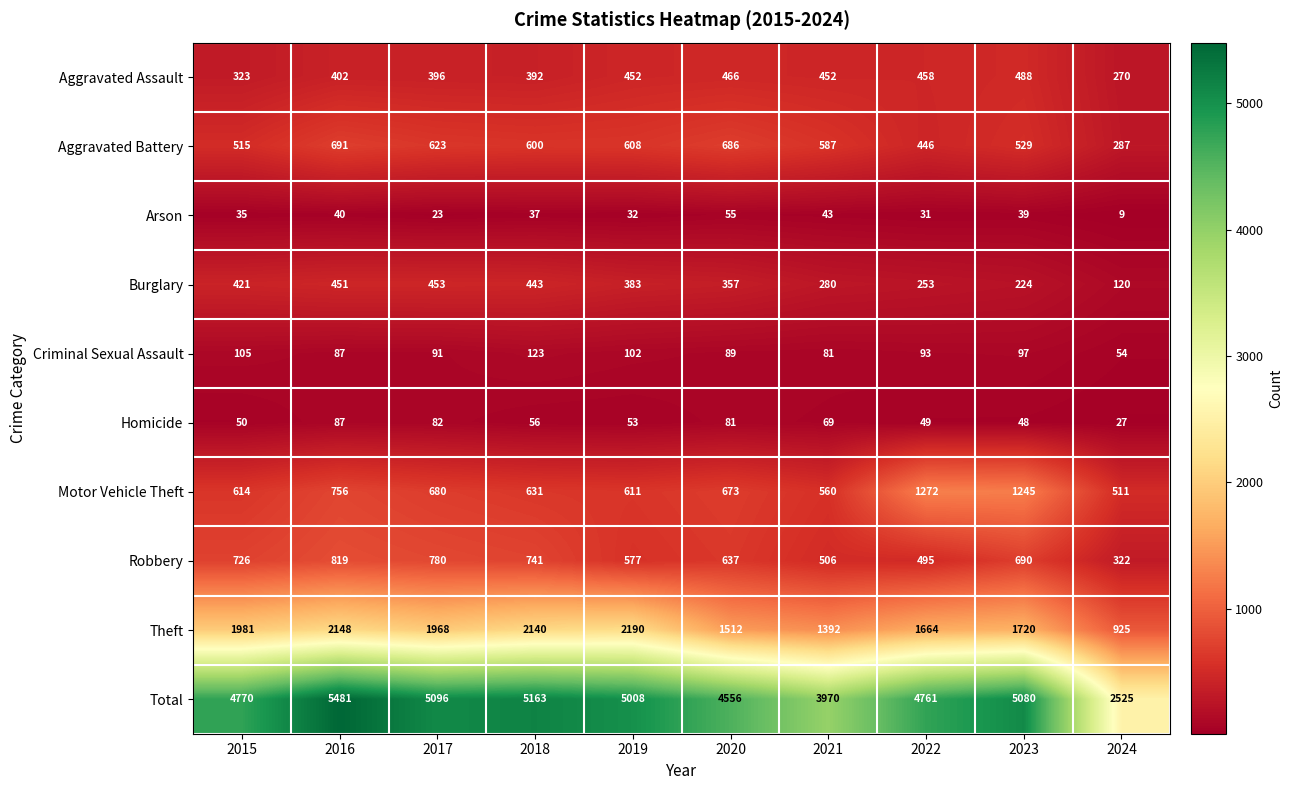

What is the sum of the Robbery values at 2021 and 2023?

1196